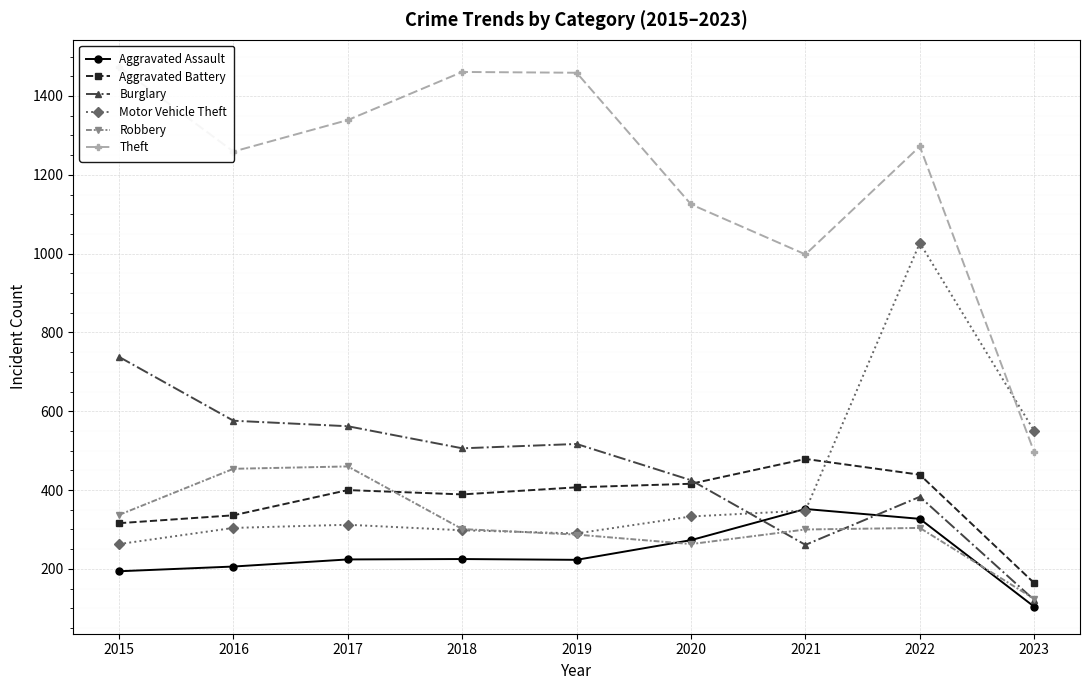

Where is Aggravated Assault nearest to the value 228?

2018